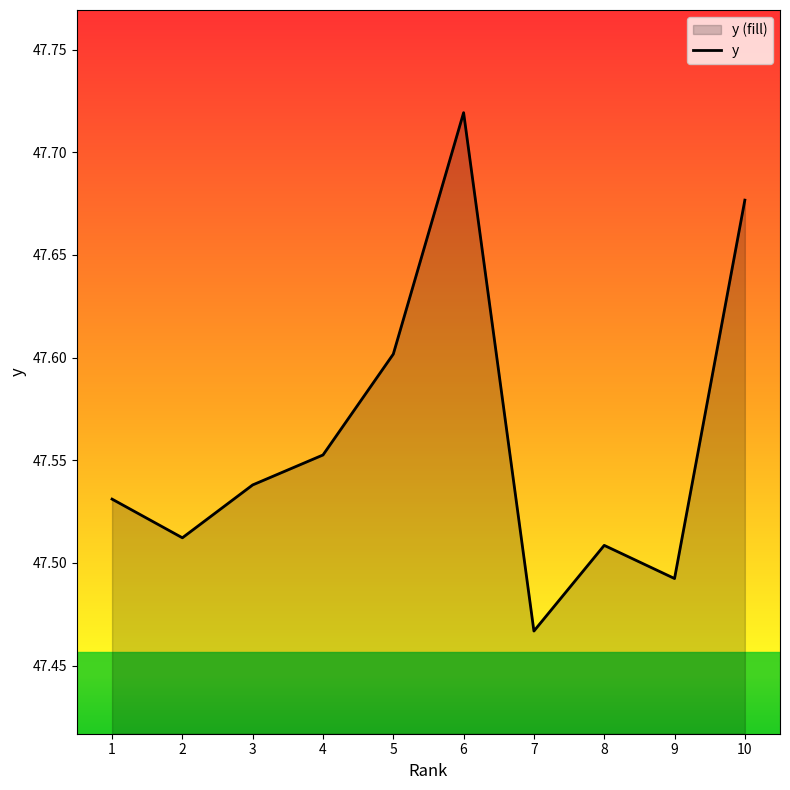

How many interior local valleys (lower than both neighbors) does the data have?

3